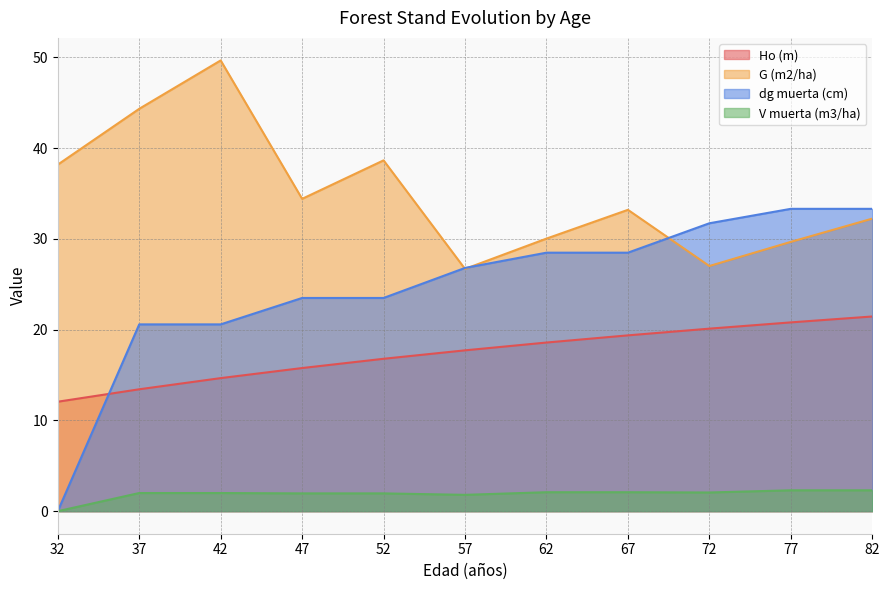

True or false: G (m2/ha) and dg muerta (cm) cross at least once.

True